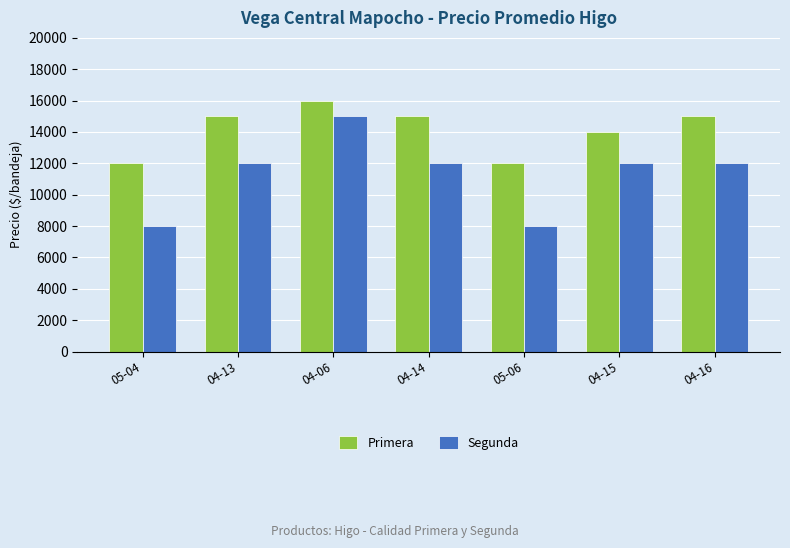

At 04-06, list the series in order from smallest to largest.

Segunda, Primera